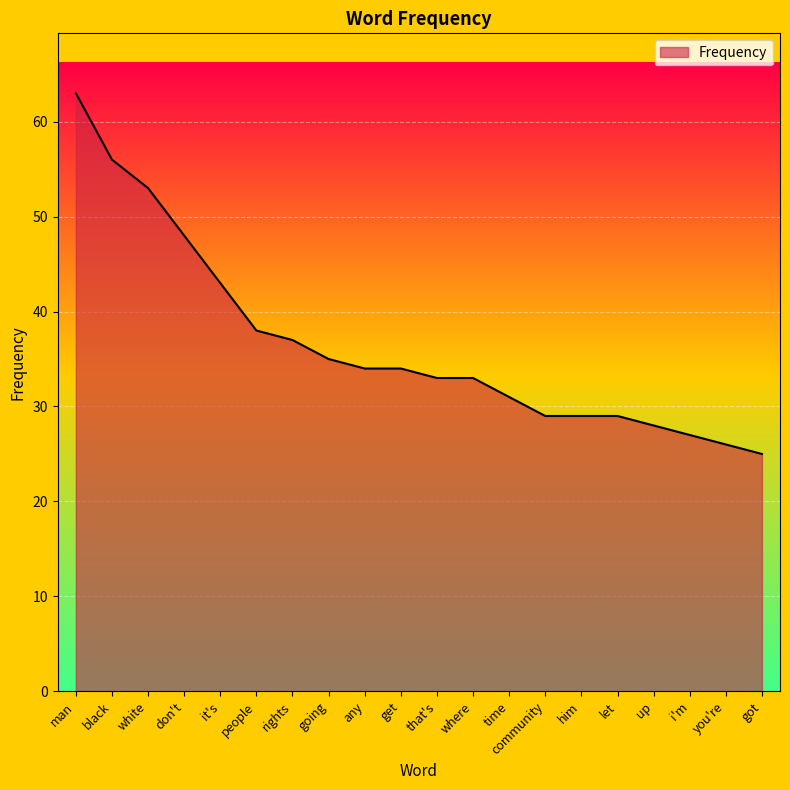

True or false: the data shows 56 at black.

True